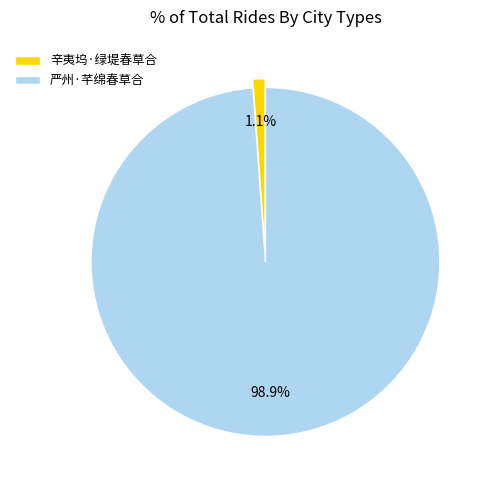

To the nearest percent, what is the combined percentage of 辛夷坞·绿堤春草合 and 严州·芊绵春草合?

100%